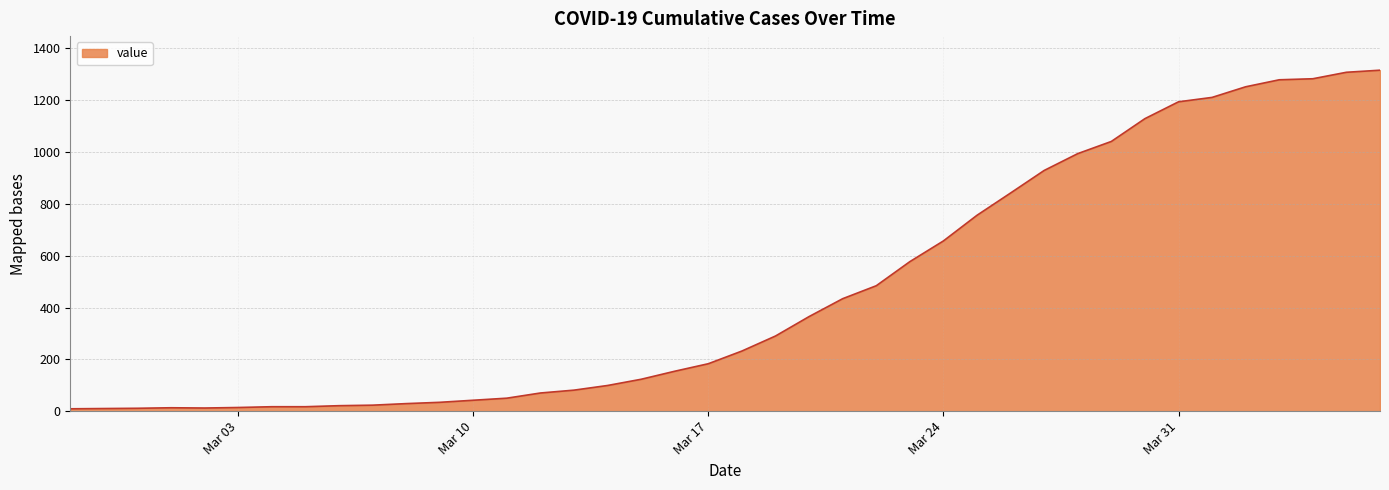

What is the difference between the maximum and minimum values?

1307